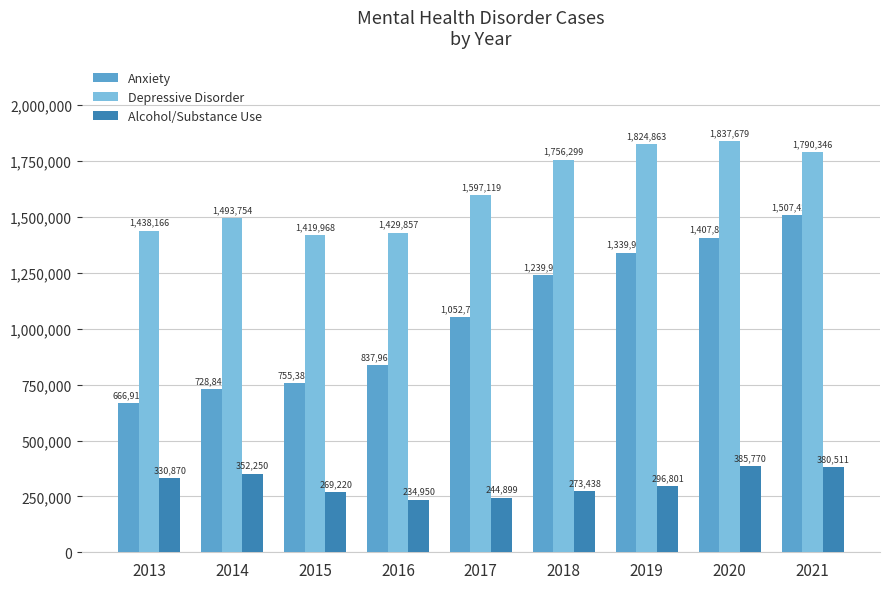

Does the chart contain any negative values?

No